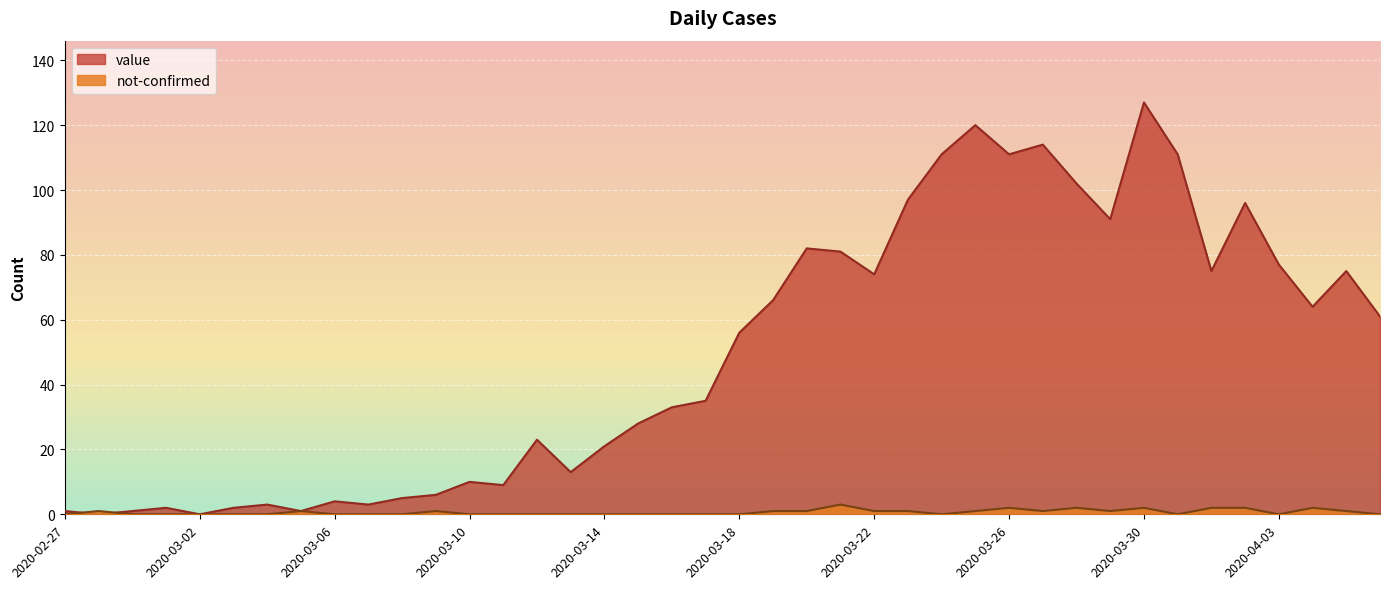

What is the difference between the second highest and second lowest values in the not-confirmed series?

2